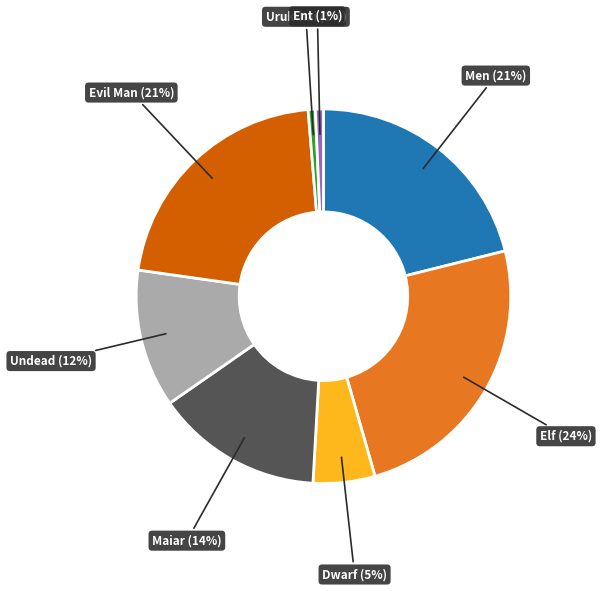

Does Elf account for over 50% of the chart?

No